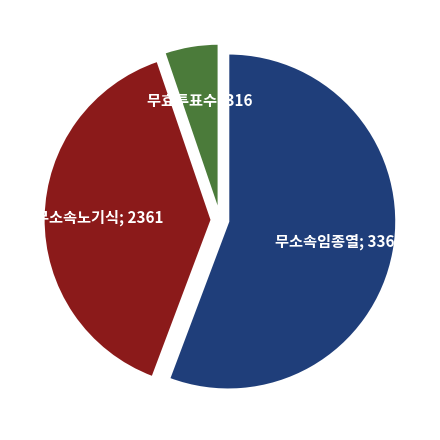

How many slices are in this pie chart?

3